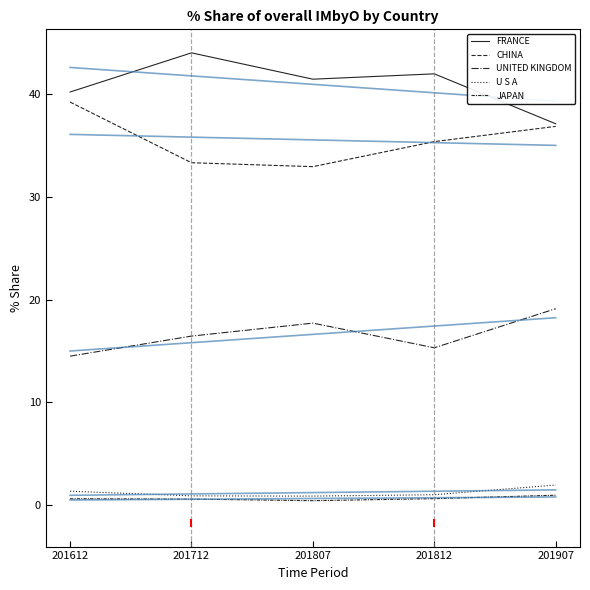

What is the difference between the second highest and second lowest values in the FRANCE series?

1.8